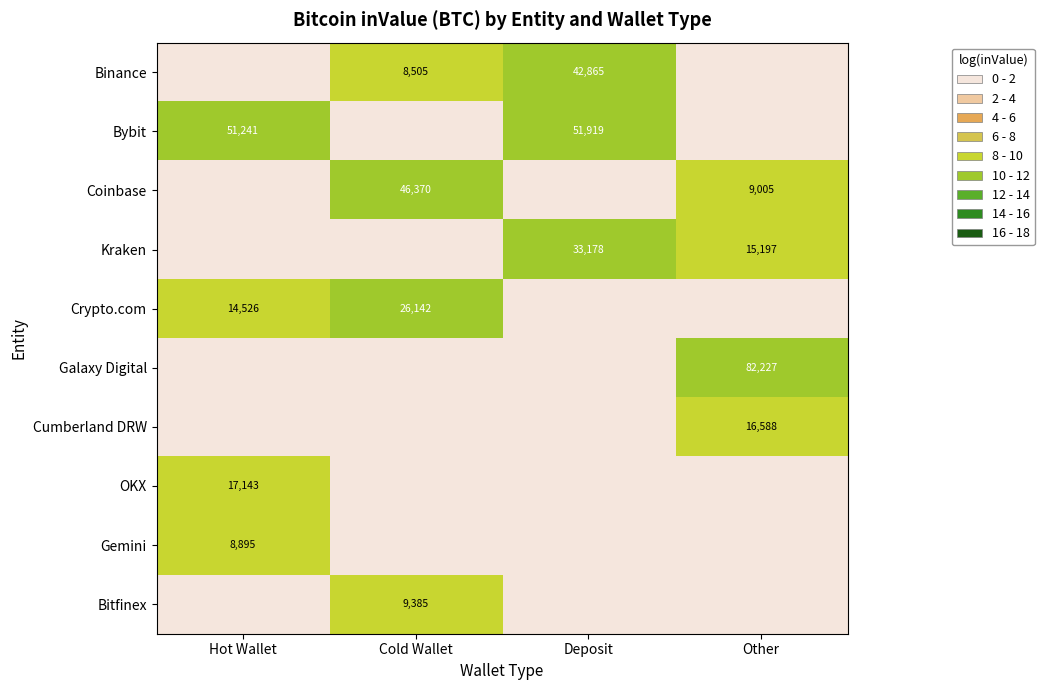

The Crypto.com series shows 6385 at Hot Wallet. True or false?

False